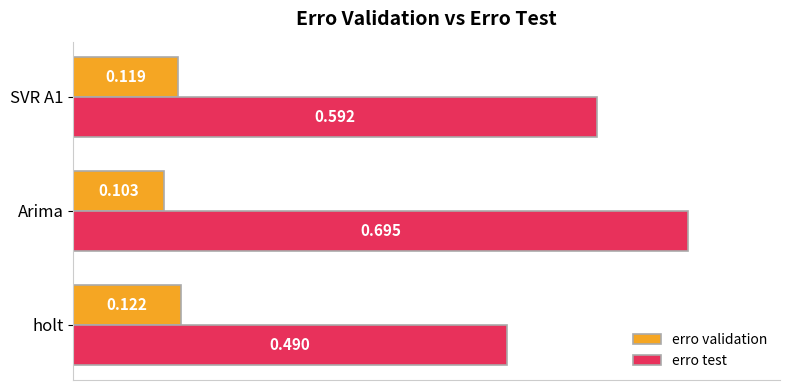

Between holt and Arima, which series saw the biggest shift?

erro test